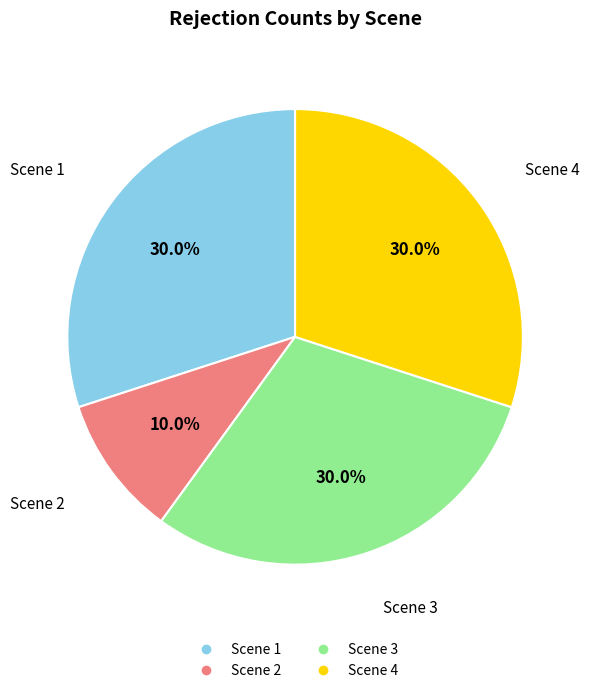

Does any single category account for the majority?

No